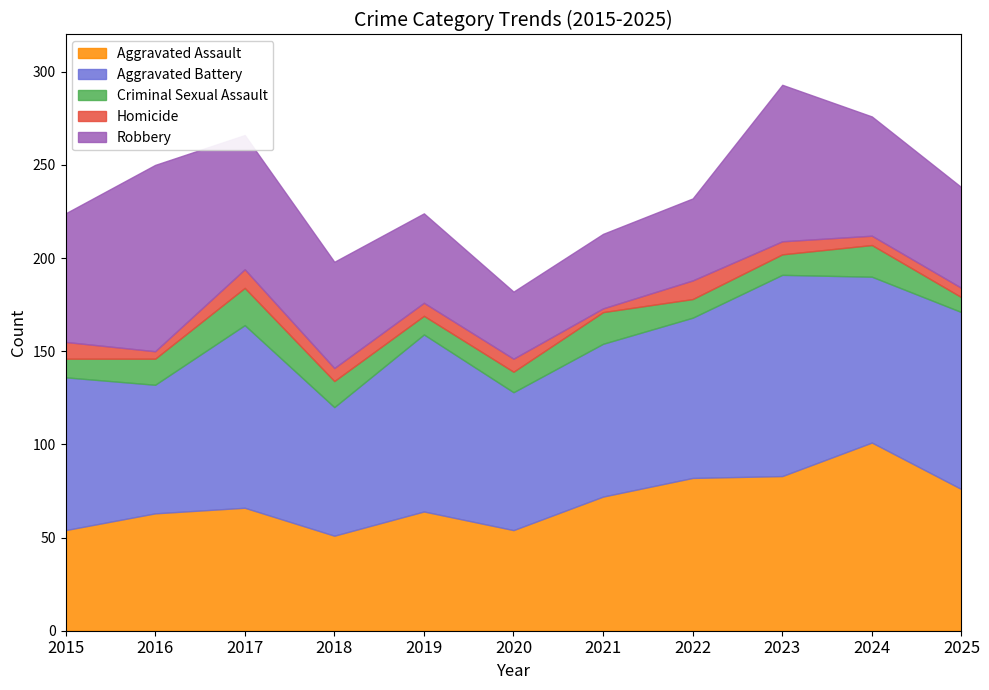

What is the highest value of the Aggravated Assault series?

101